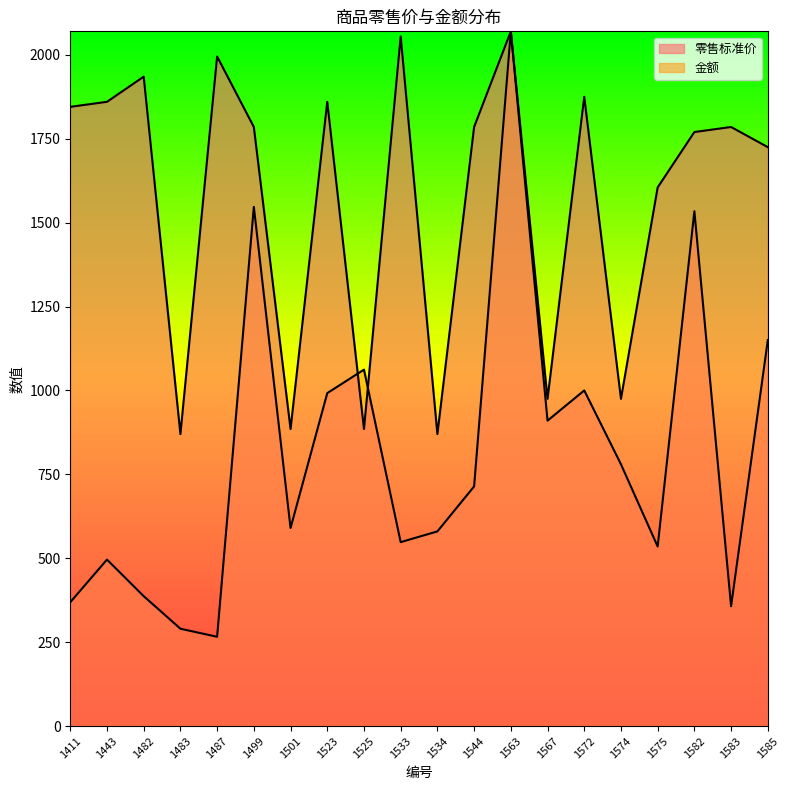

What is the difference between the highest and lowest values at 1544?

1071